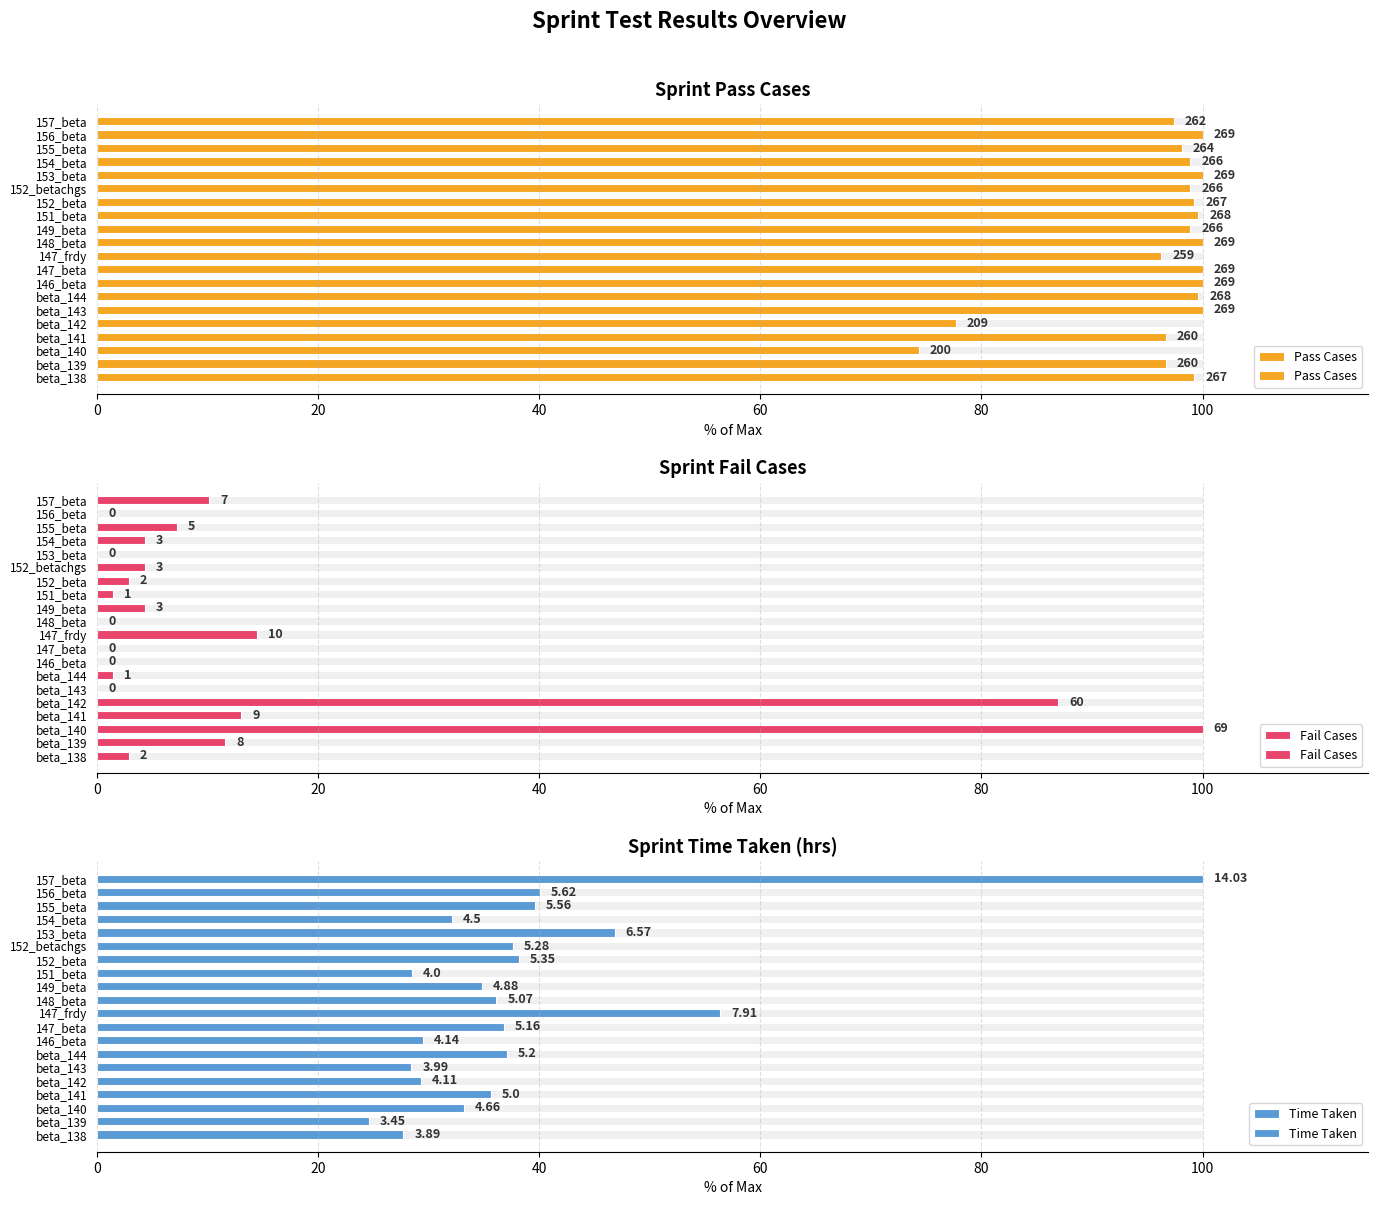

Which series has the largest range (max minus min)?

Fail Cases